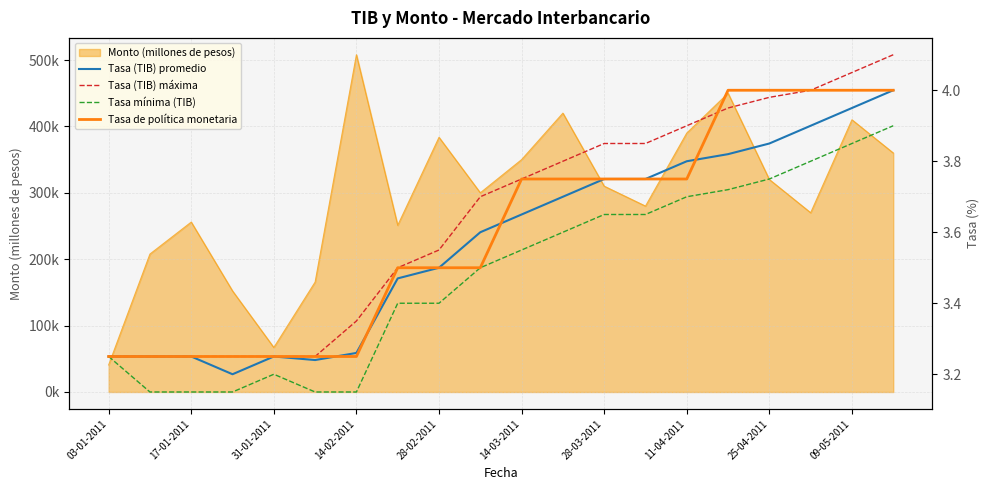

Reading left to right, extract all data points from this chart.

Tasa (TIB) promedio: 3.2	3.2	3.2	3.2	3.2	3.2	3.3	3.5	3.5	3.6	3.6	3.7	3.8	3.8	3.8	3.8	3.9	3.9	4.0	4.0
Tasa (TIB) máxima: 3.2	3.2	3.2	3.2	3.2	3.2	3.4	3.5	3.5	3.7	3.8	3.8	3.9	3.9	3.9	4.0	4.0	4.0	4.0	4.1
Tasa mínima (TIB): 3.2	3.1	3.1	3.1	3.2	3.1	3.1	3.4	3.4	3.5	3.5	3.6	3.6	3.6	3.7	3.7	3.8	3.8	3.9	3.9
Tasa de política monetaria: 3.2	3.2	3.2	3.2	3.2	3.2	3.2	3.5	3.5	3.5	3.8	3.8	3.8	3.8	3.8	4.0	4.0	4.0	4.0	4.0